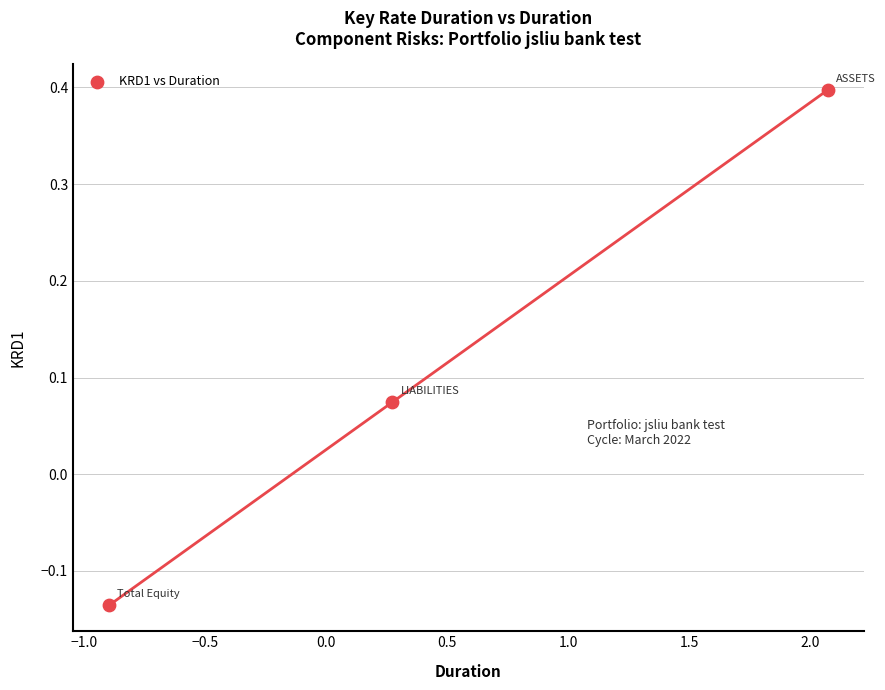

What is the range of Y values (max minus min)?

0.5